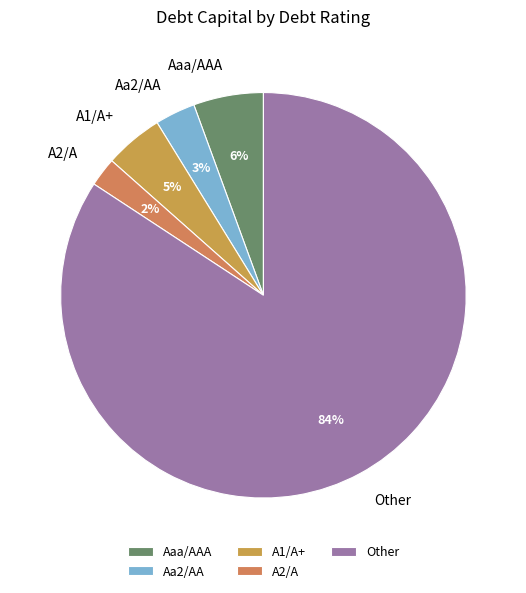

To the nearest percent, what is the difference between the largest and smallest slice percentages?

82%